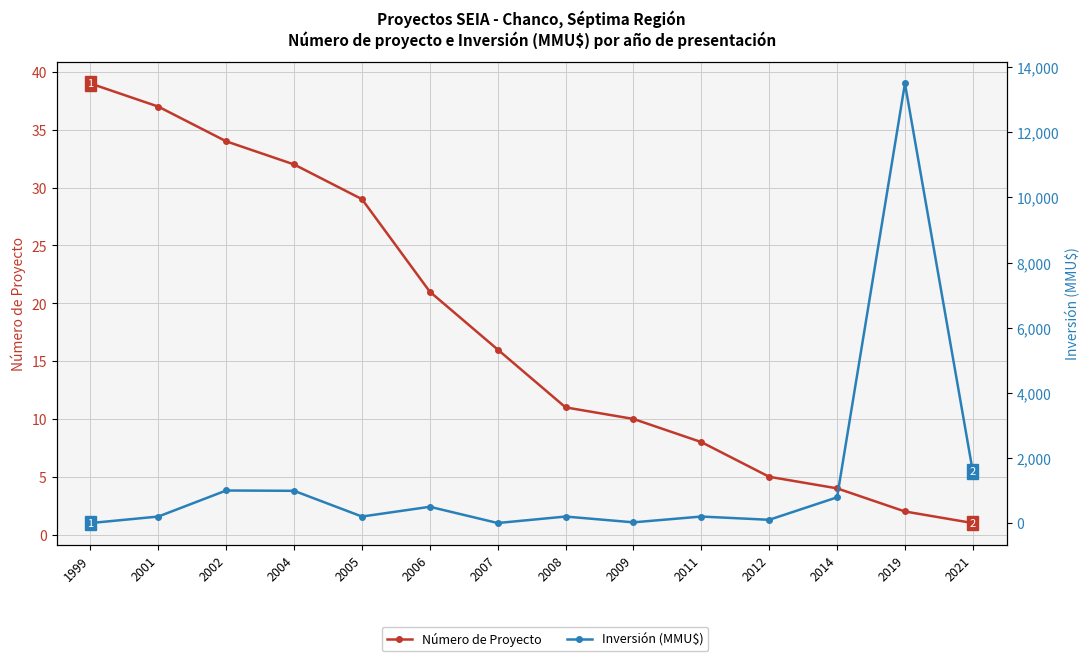

Is it true that Inversión (MMU$) equals 990 at 2004?

True